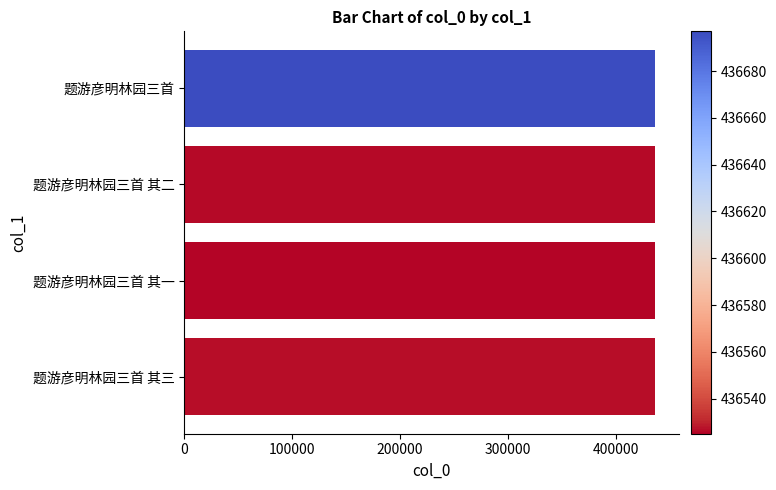

True or false: the data shows 782305 at 题游彦明林园三首 其三.

False